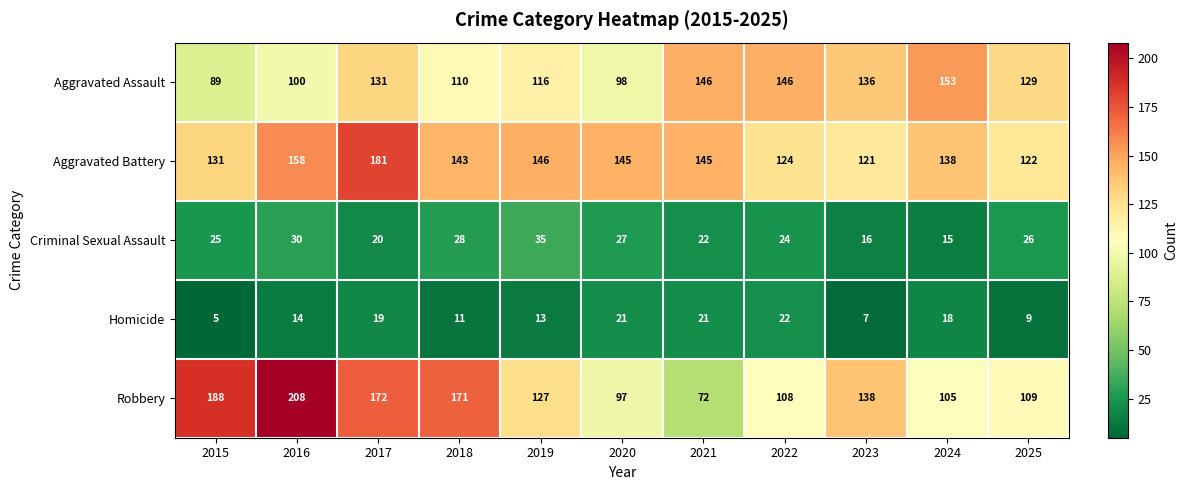

What is the sum of the Aggravated Assault values at 2022 and 2020?

244